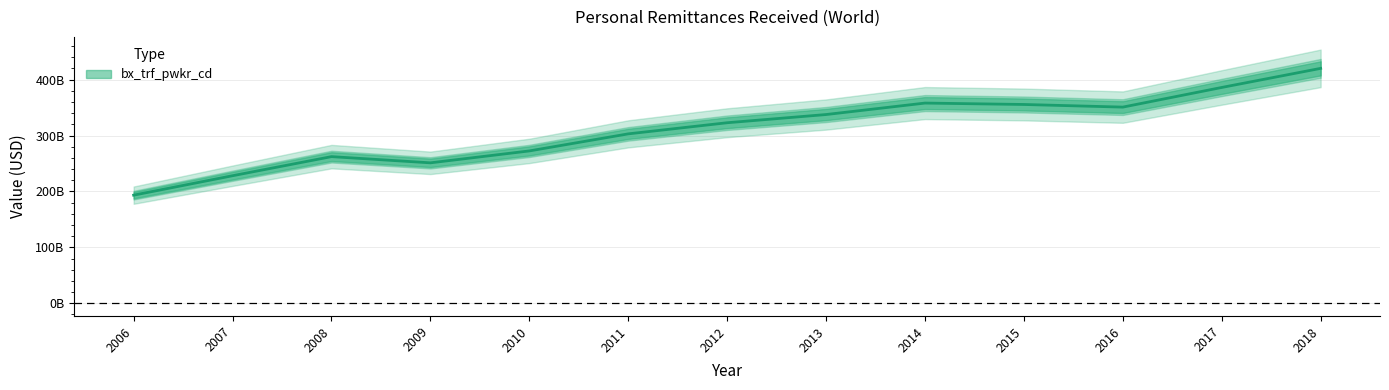

Is it true that the value at 2016 is 350837173886.8?

True